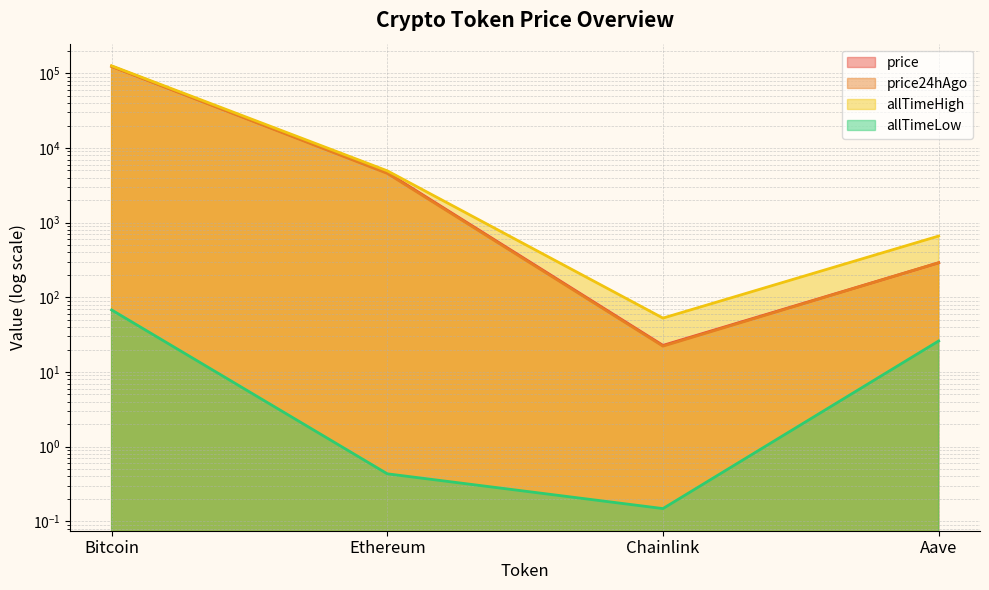

At how many categories does at least one series exceed 101107?

1